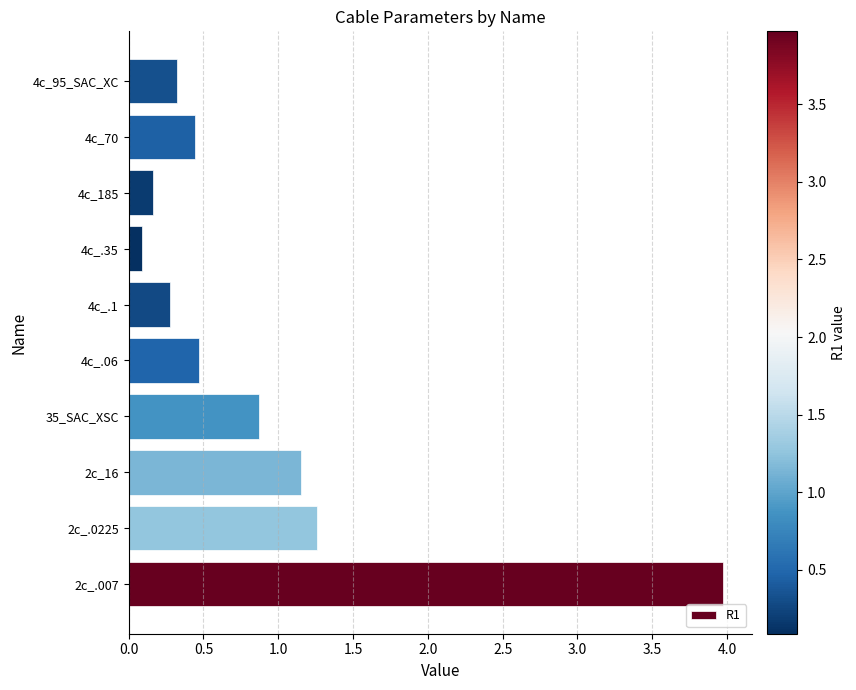

What is the change in value from 35_SAC_XSC to 4c_185?

-0.7